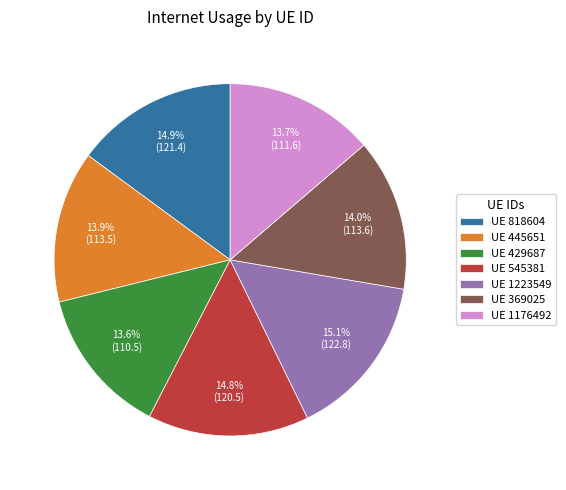

Approximately how many times larger is the value at UE 1176492 compared to UE 445651?

1.0